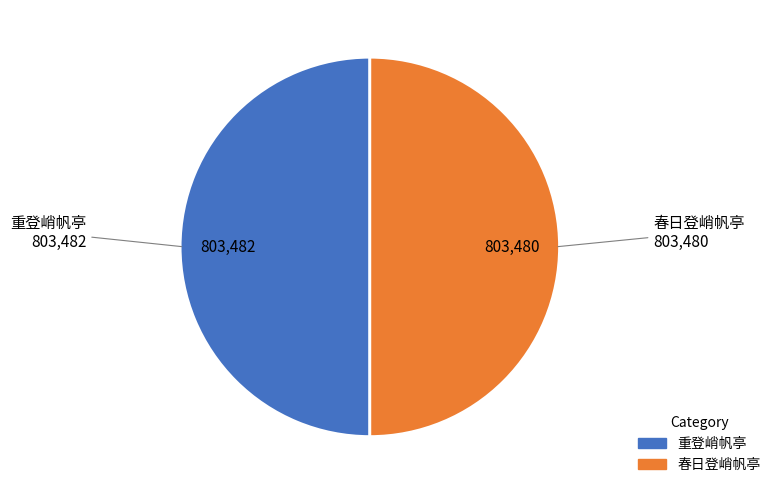

Is it true that 春日登峭帆亭 is 38% of the pie?

False